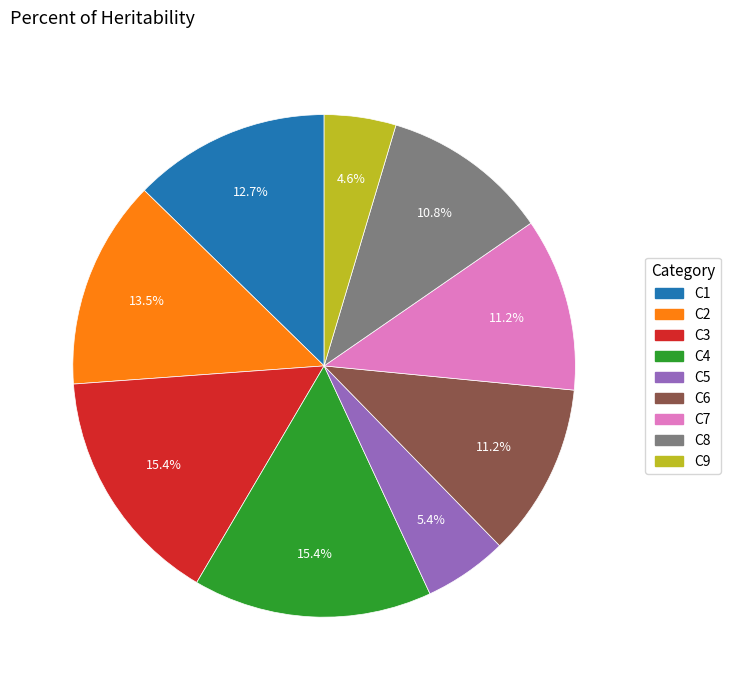

How many slices are in this pie chart?

9